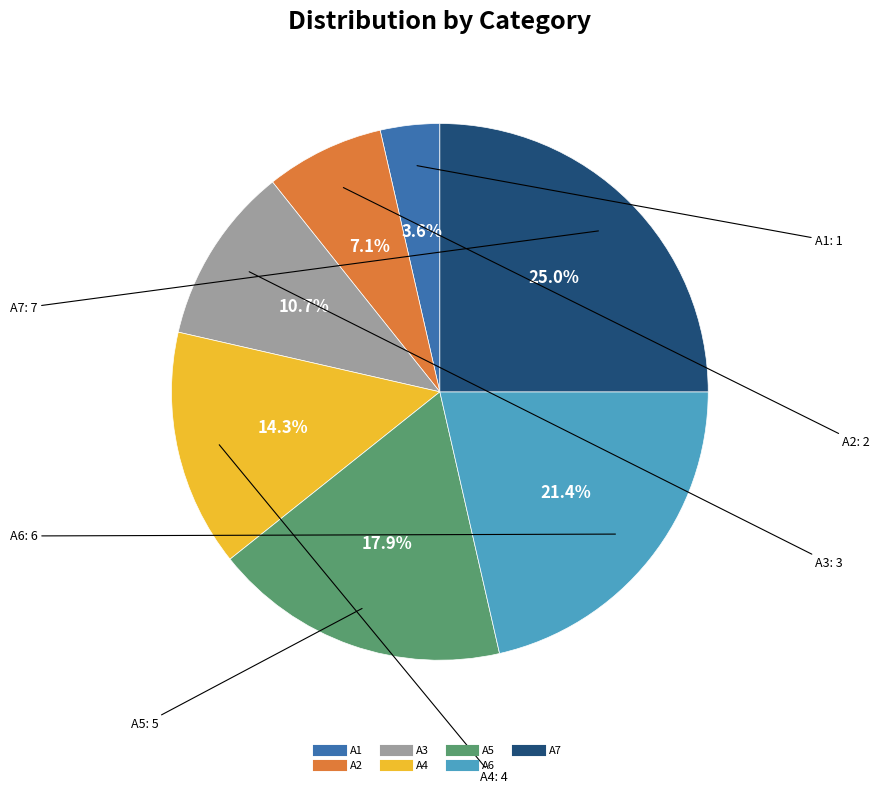

Which slice is the largest?

A7